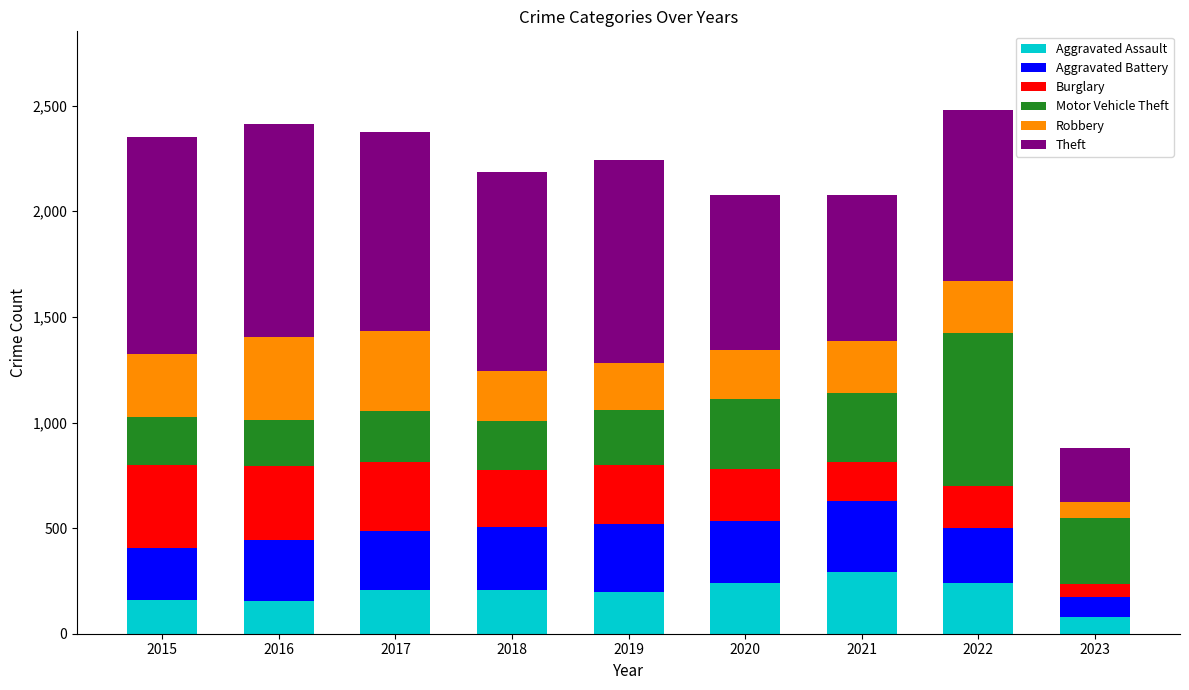

What are all the series names shown in the legend?

Aggravated Assault, Aggravated Battery, Burglary, Motor Vehicle Theft, Robbery, Theft